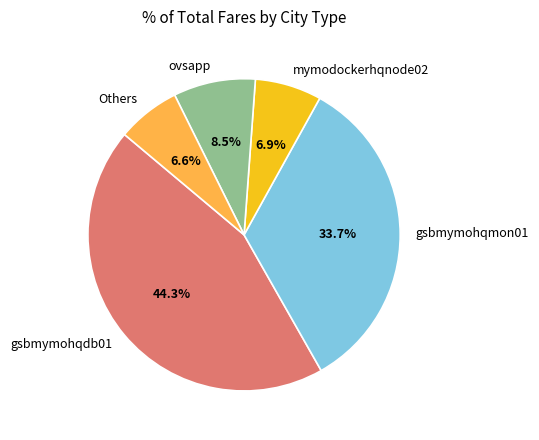

Which category has the biggest portion of the pie?

gsbmymohqdb01